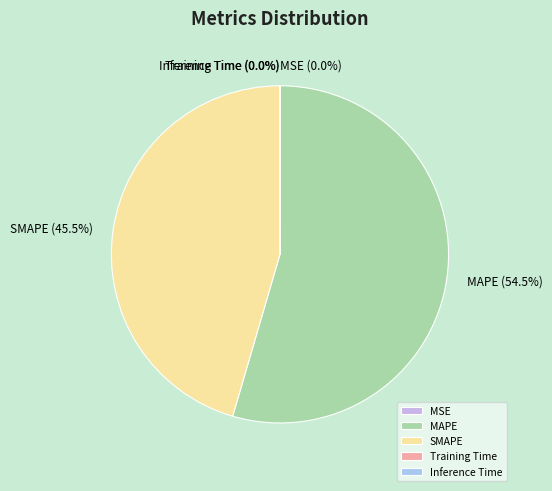

What is the ratio of the value at SMAPE to the value at MAPE?

0.8